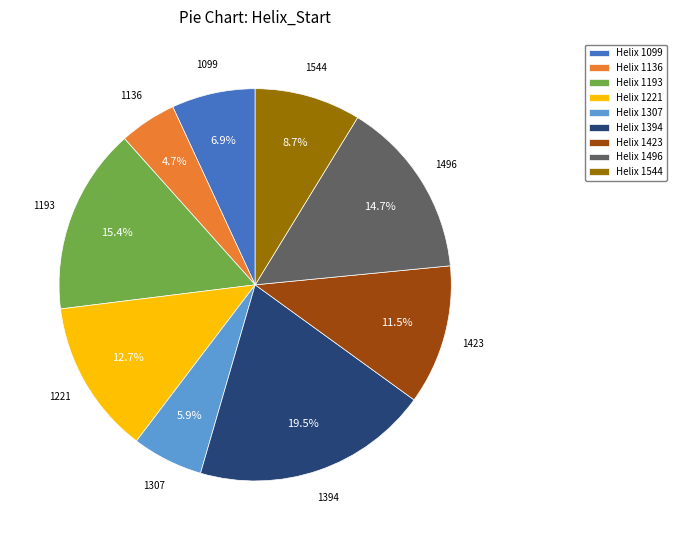

Does Helix 1496 represent more than half of the total?

No